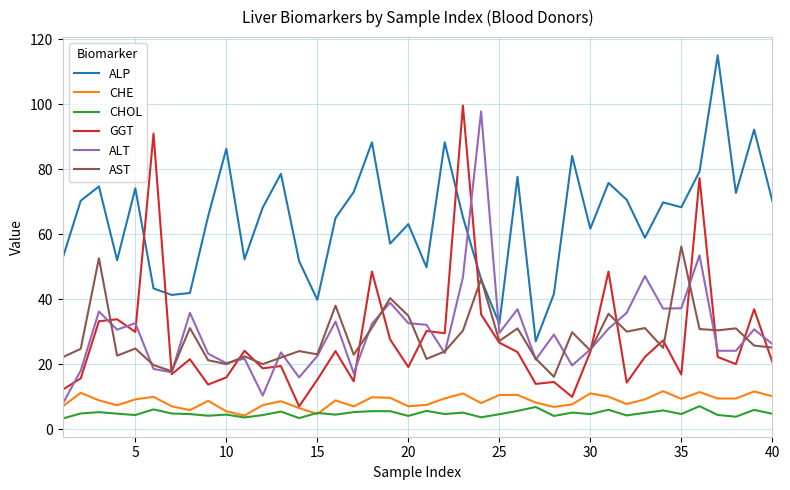

What is the minimum value for CHOL?

3.2